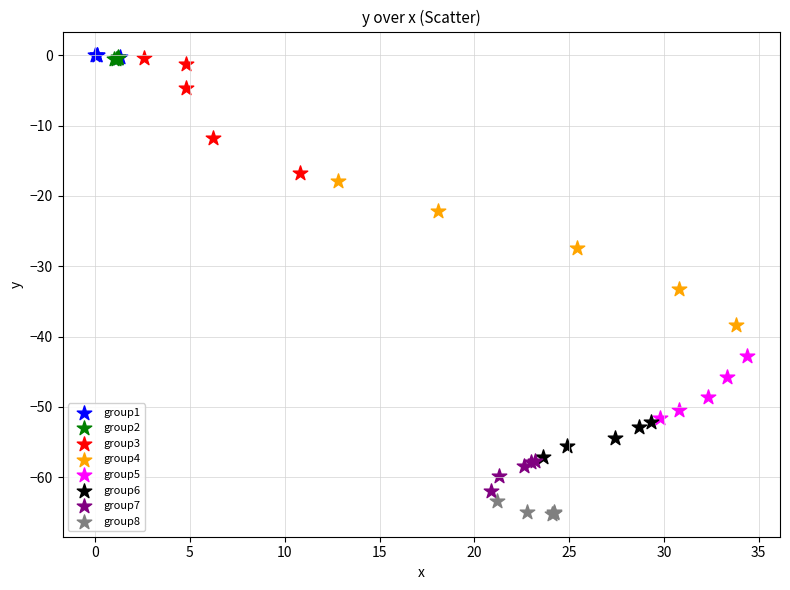

Which series reaches the minimum Y coordinate?

group8